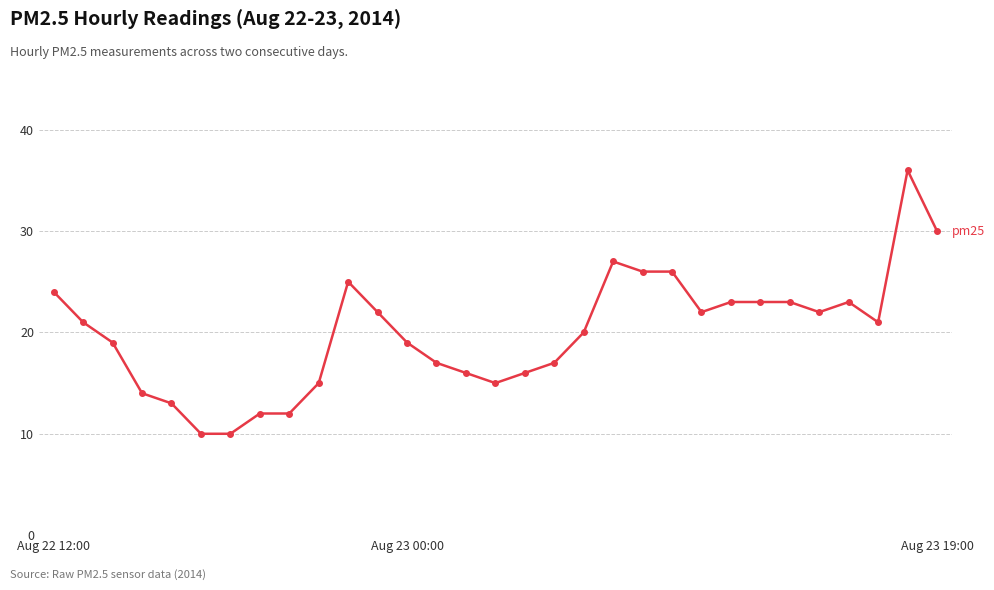

What is the value of the 6th point from the left?

10